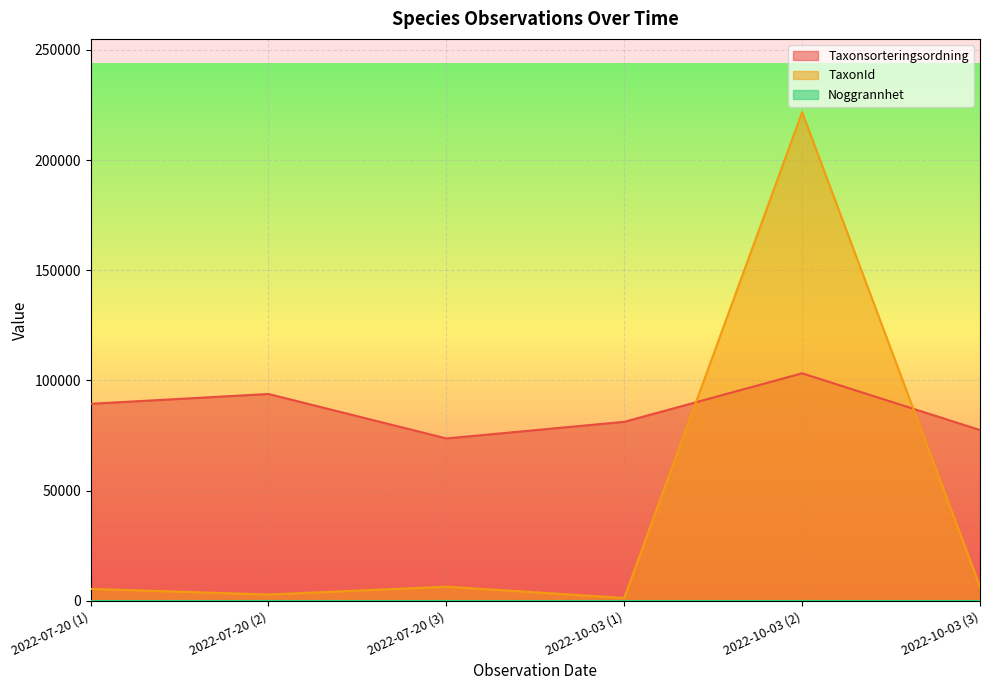

Which category has the highest value across all series?

2022-10-03 (2)